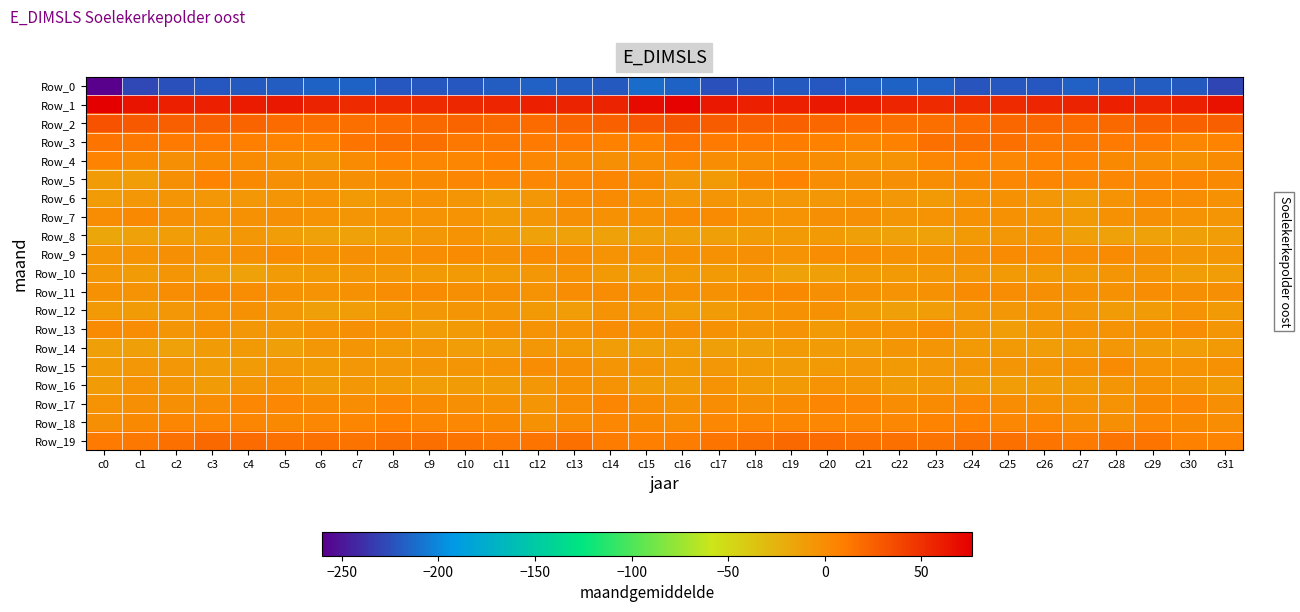

Which category has the highest value across all series?

c0